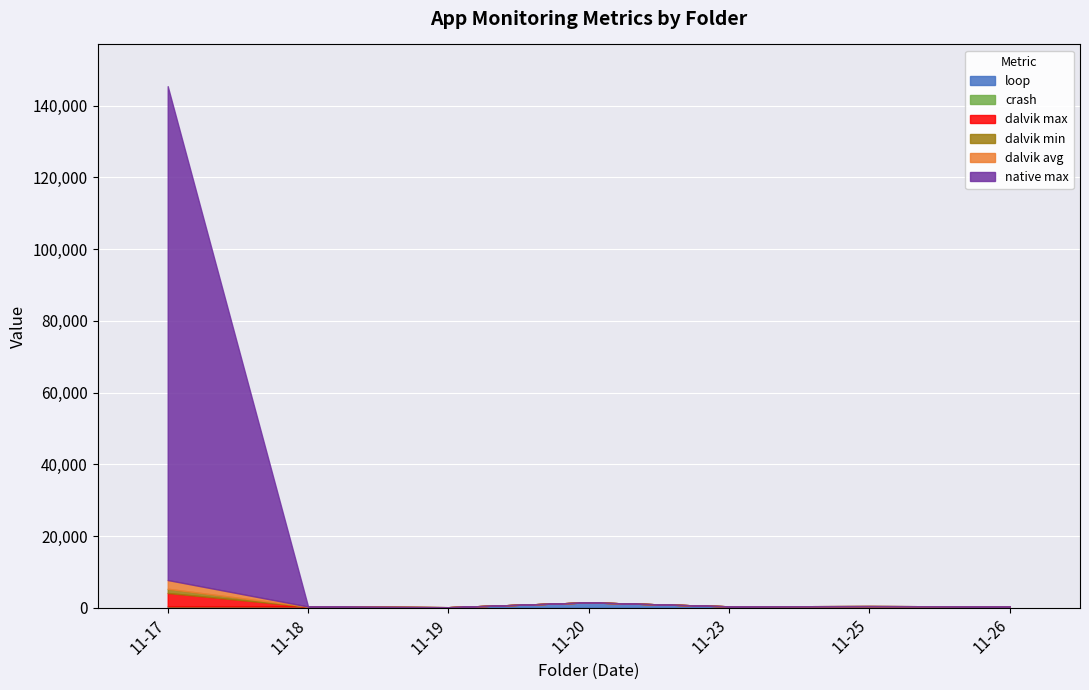

True or false: dalvik min and crash intersect in this chart.

False